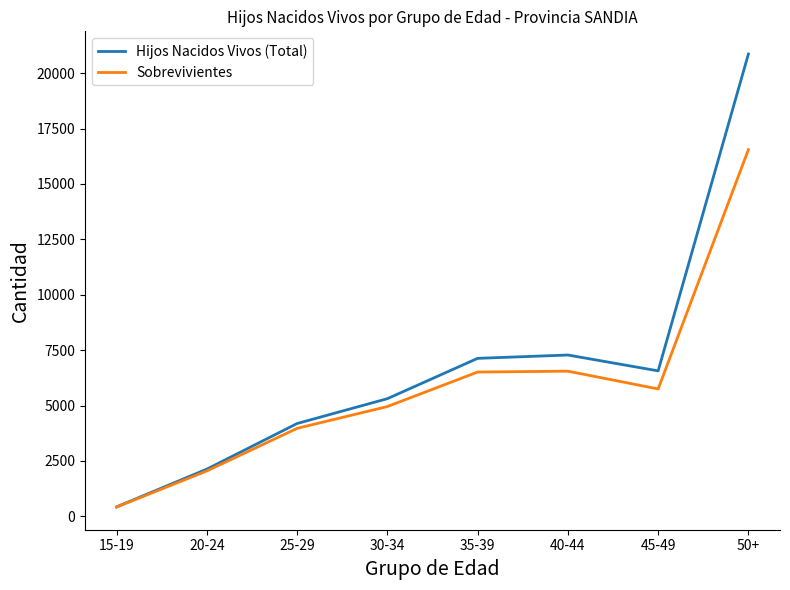

The Hijos Nacidos Vivos (Total) series shows 10259 at 50+. True or false?

False